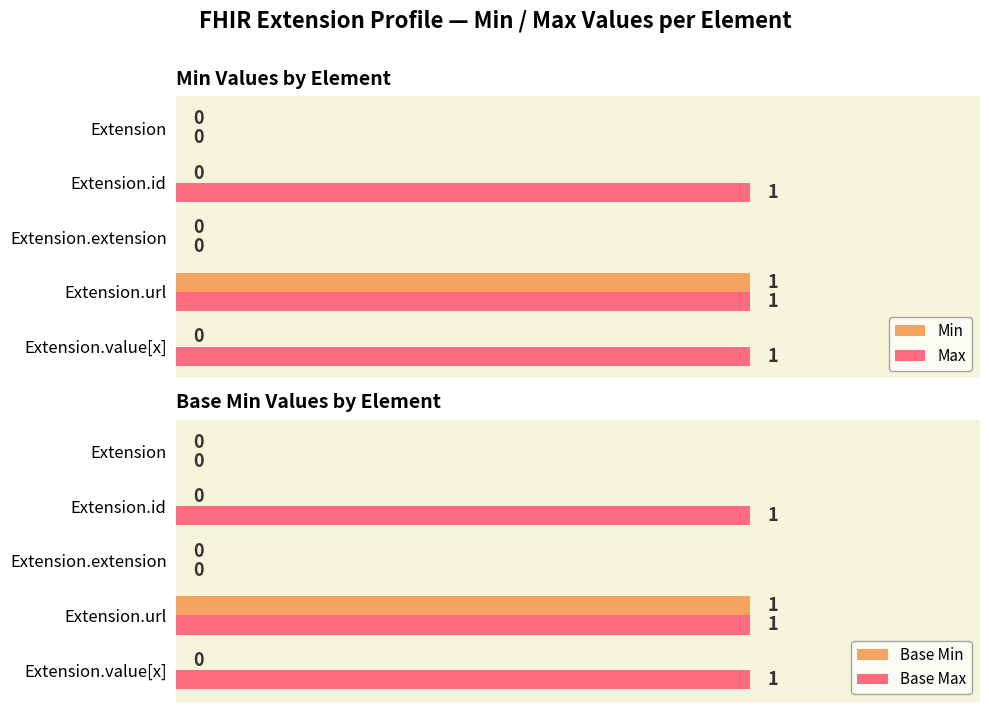

The Min series shows 0 at Extension.value[x]. True or false?

True